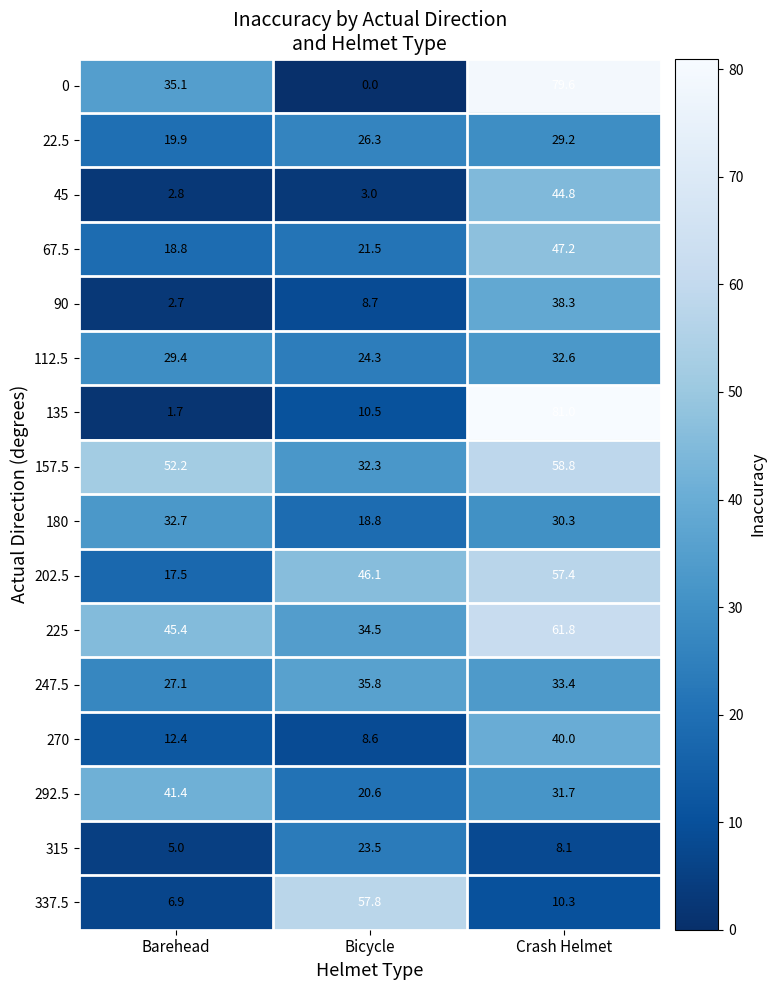

The 135 series shows 10.5 at Bicycle. True or false?

True